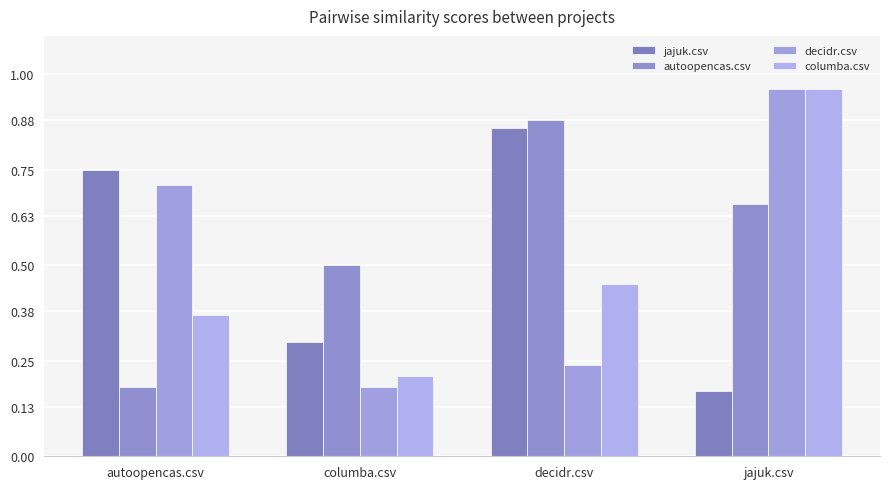

True or false: jajuk.csv has a value of 0.3 at autoopencas.csv.

False